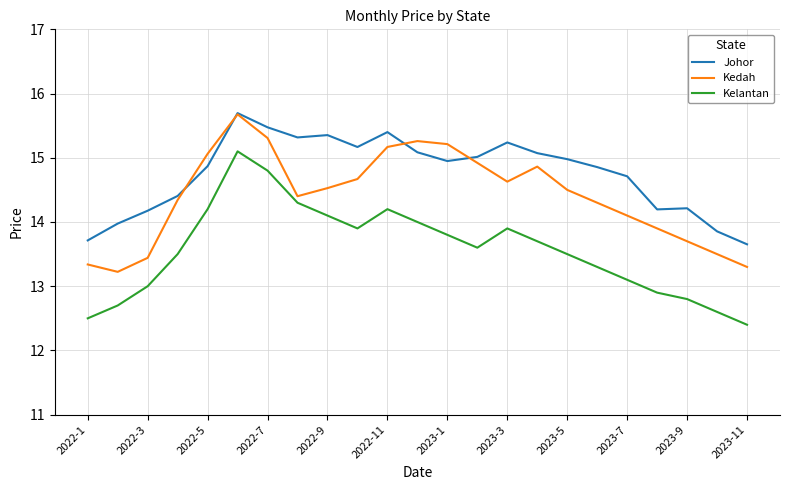

Which series has the largest total across all categories?

Johor